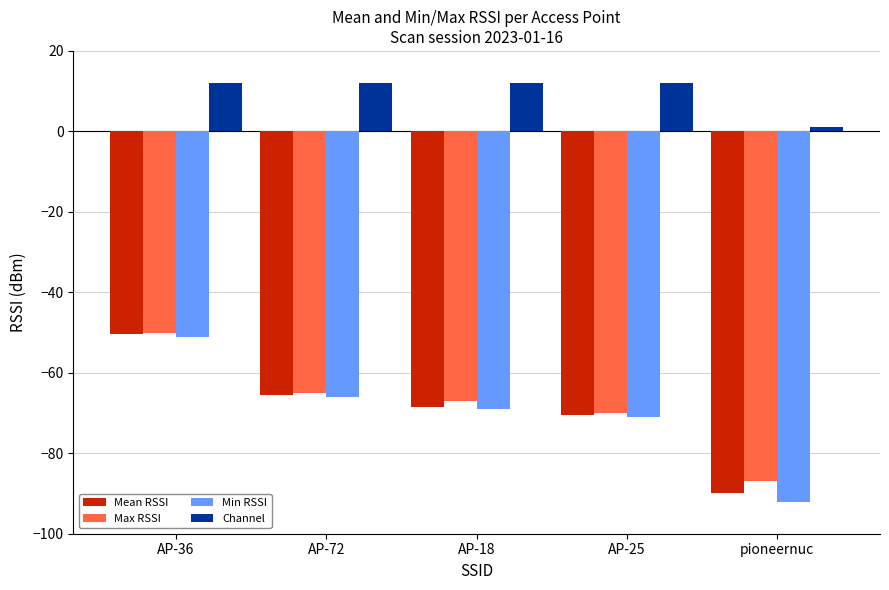

What is the sum of all Mean RSSI values?

-344.7